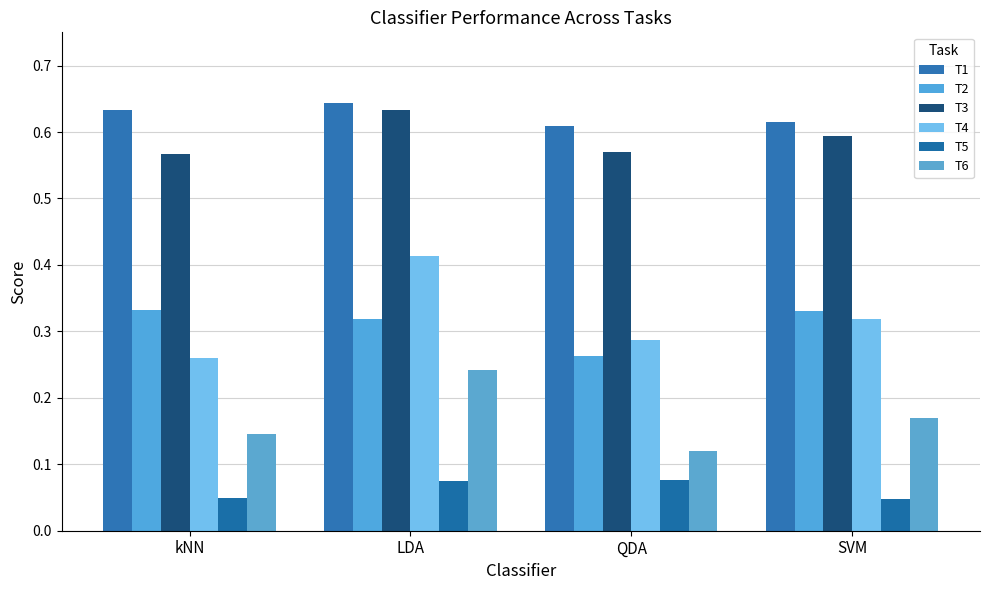

How many series are shown in this chart?

6